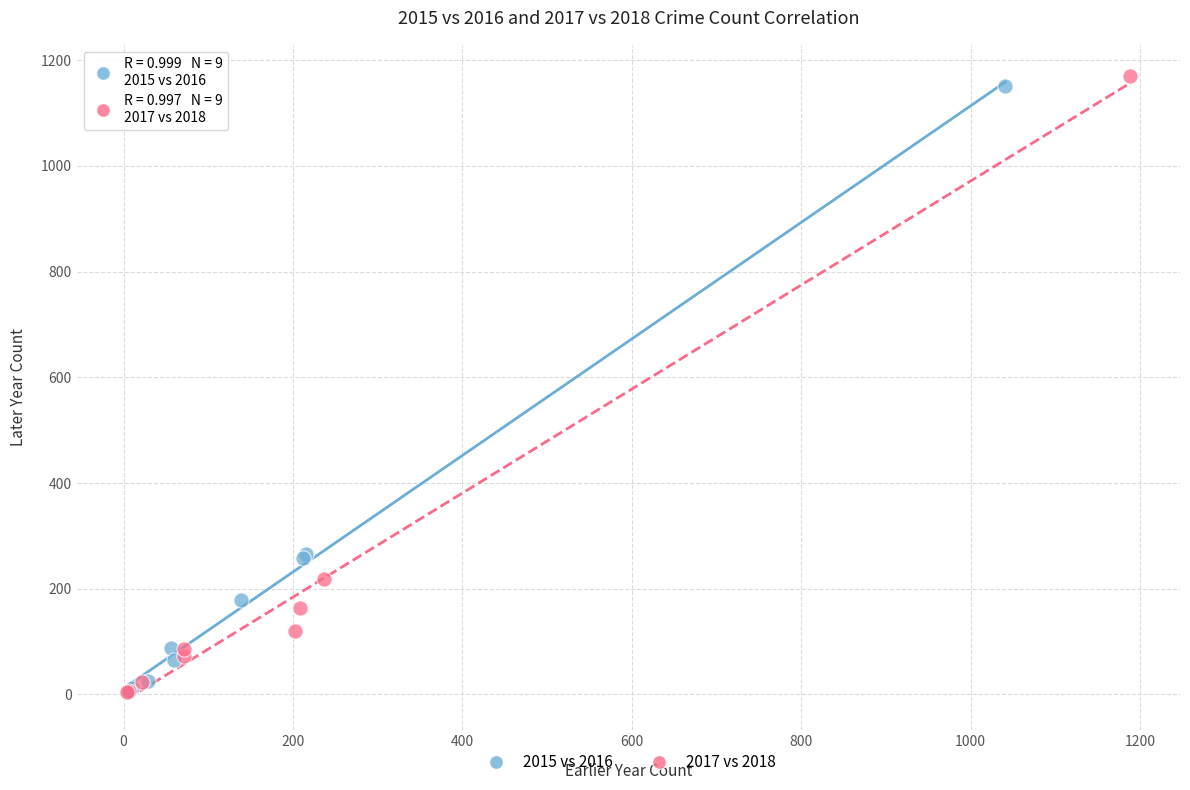

Which series has the largest Y range (max minus min)?

2017 vs 2018